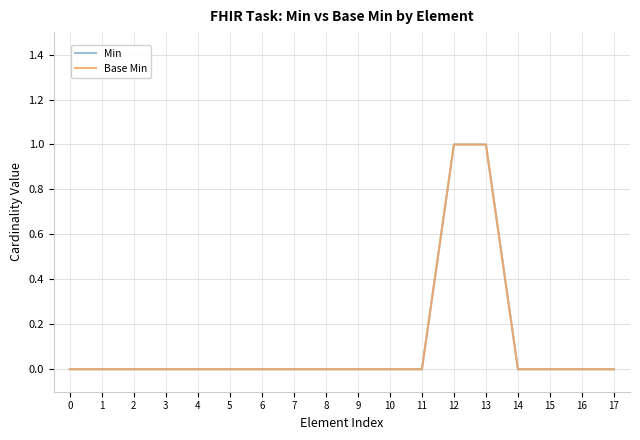

Reading left to right, extract all data points from this chart.

Min: 0	0	0	0	0	0	0	0	0	0	0	0	1	1	0	0	0	0
Base Min: 0	0	0	0	0	0	0	0	0	0	0	0	1	1	0	0	0	0